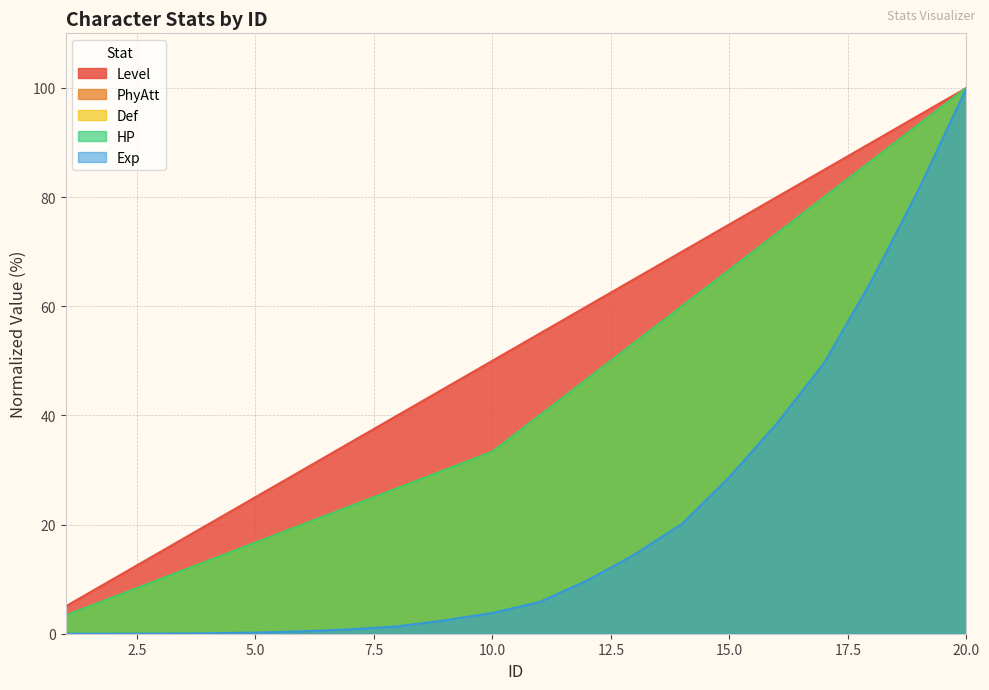

At which label does Exp reach its peak?

20.0